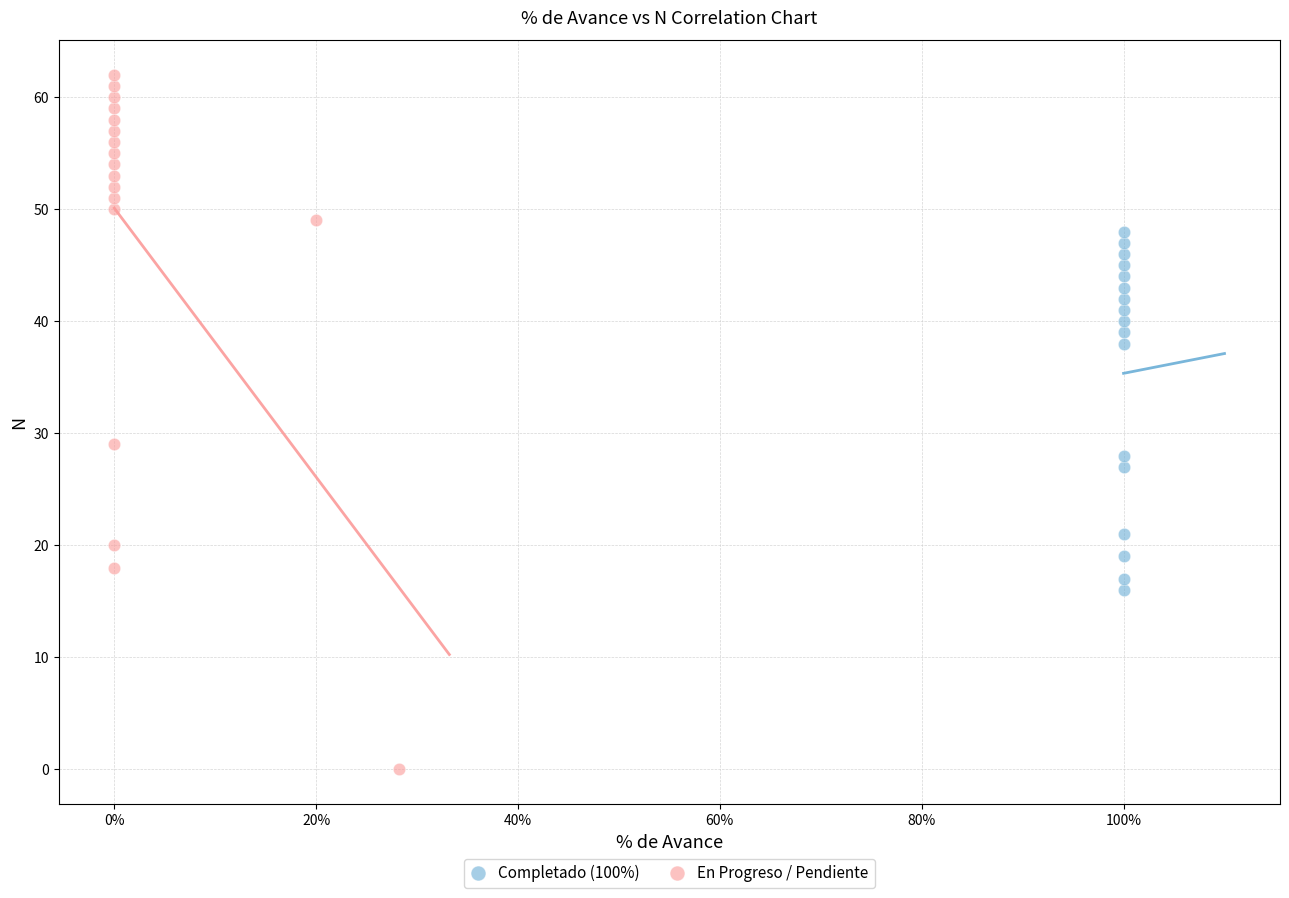

Which series has the widest spread of Y values?

En Progreso / Pendiente